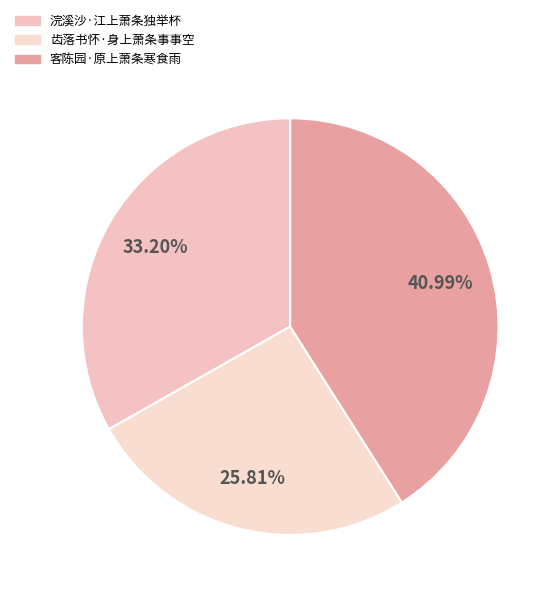

To the nearest percent, what is the difference between the 客陈园·原上萧条寒食雨 and 浣溪沙·江上萧条独举杯 slice percentages?

8%